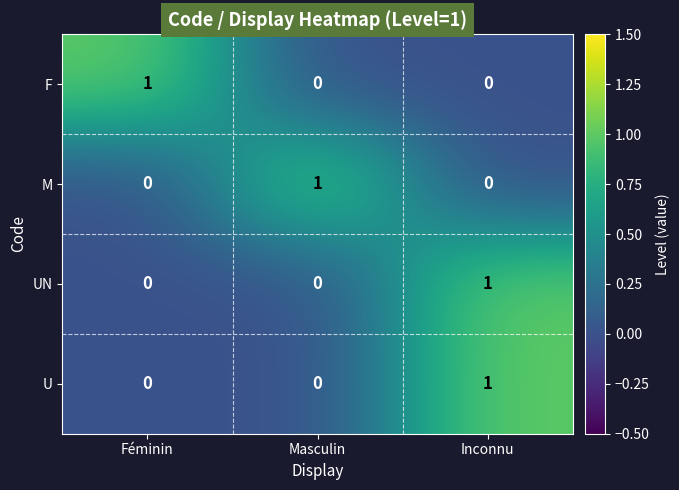

How many UN values are between 0 and 1?

3